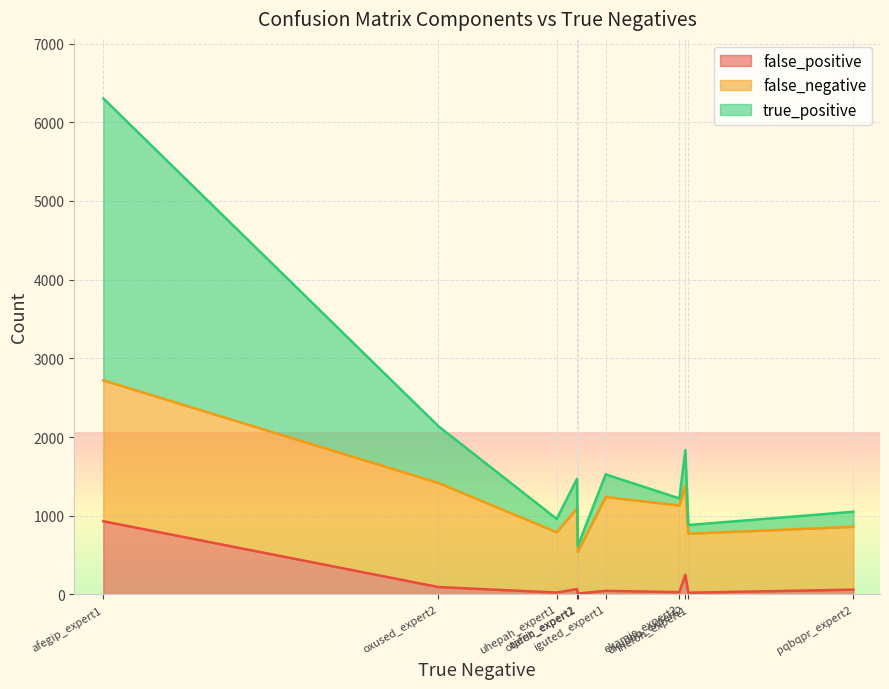

How many lines are shown in the chart?

3